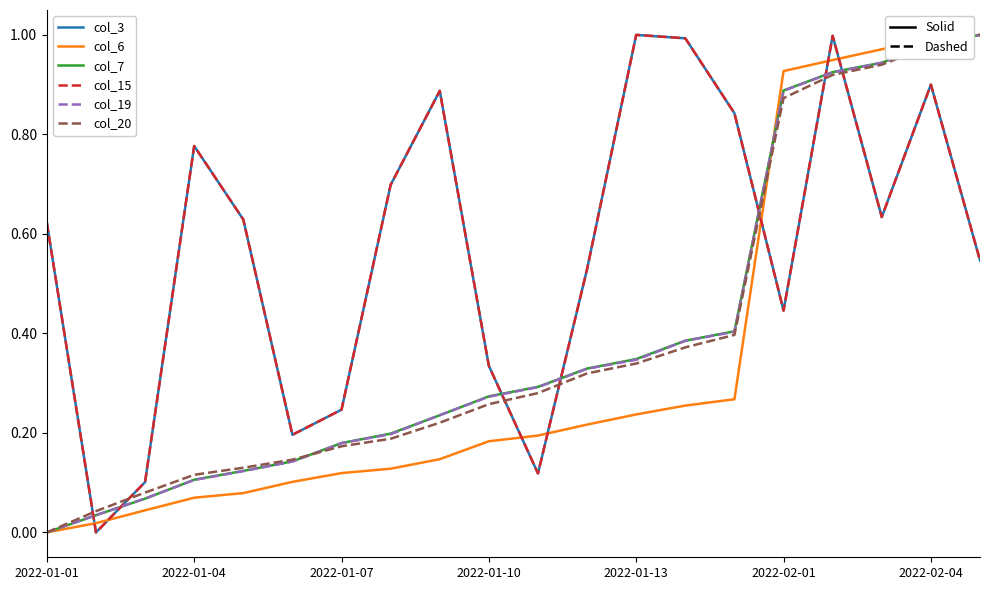

Is it true that col_7 equals 0.0 at 2022-01-01?

True